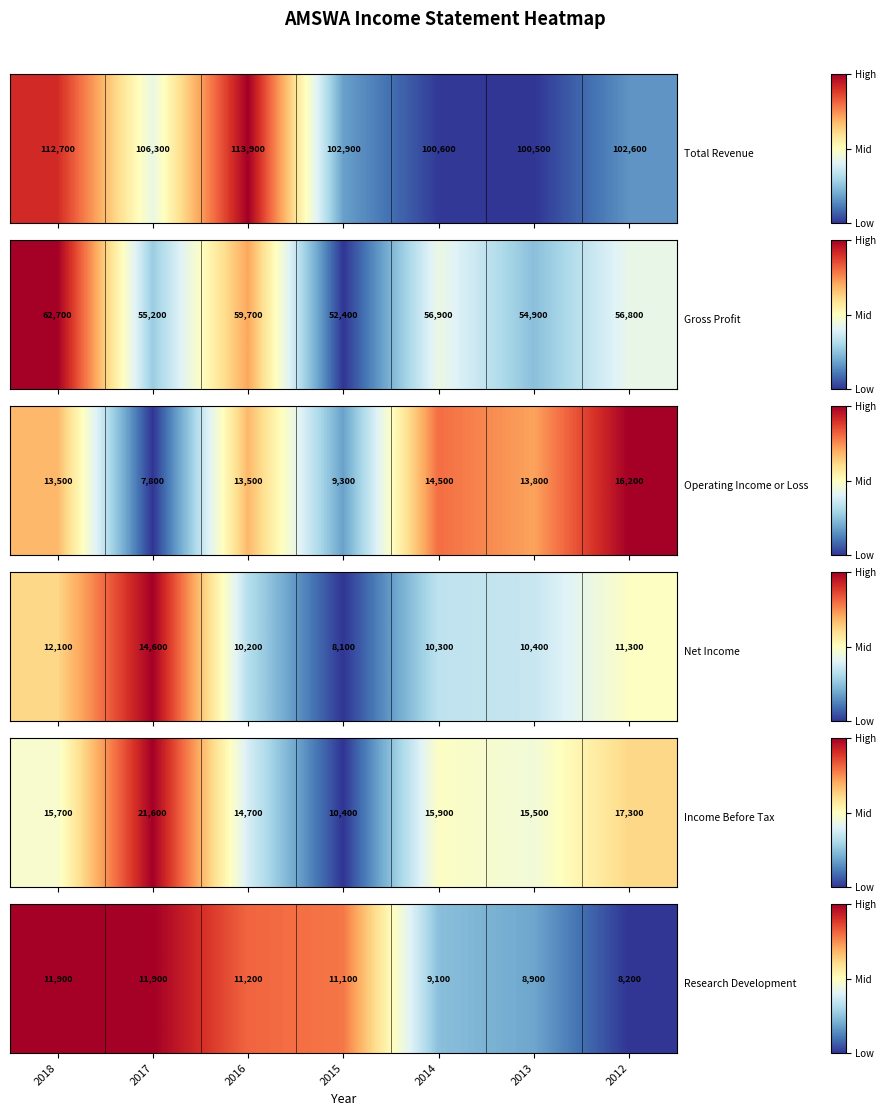

True or false: the data shows 0.1 at 2014.

False